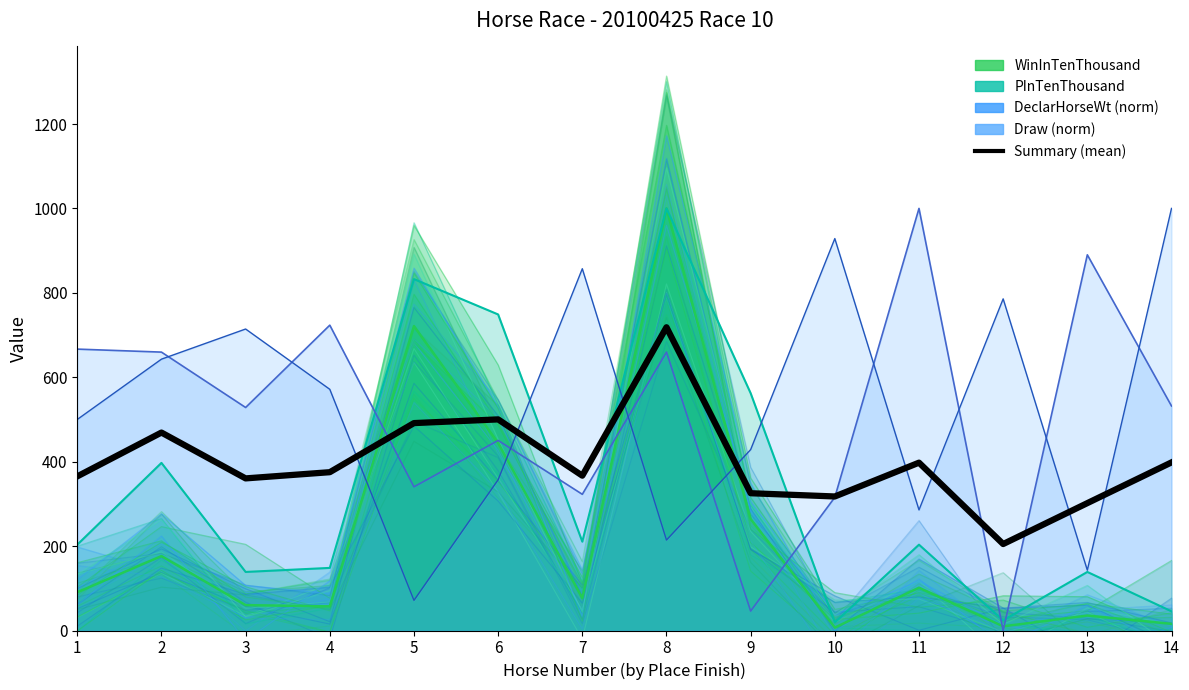

What is the value of the 14th point from the left?

398.3